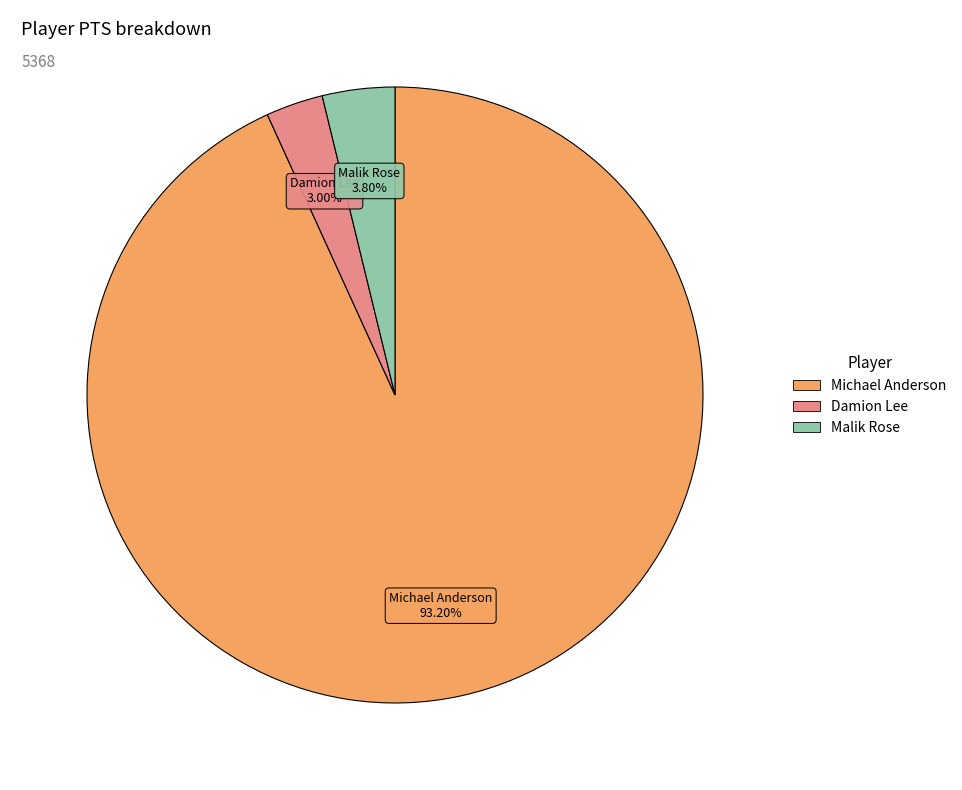

To the nearest percent, what is the average slice percentage?

33%